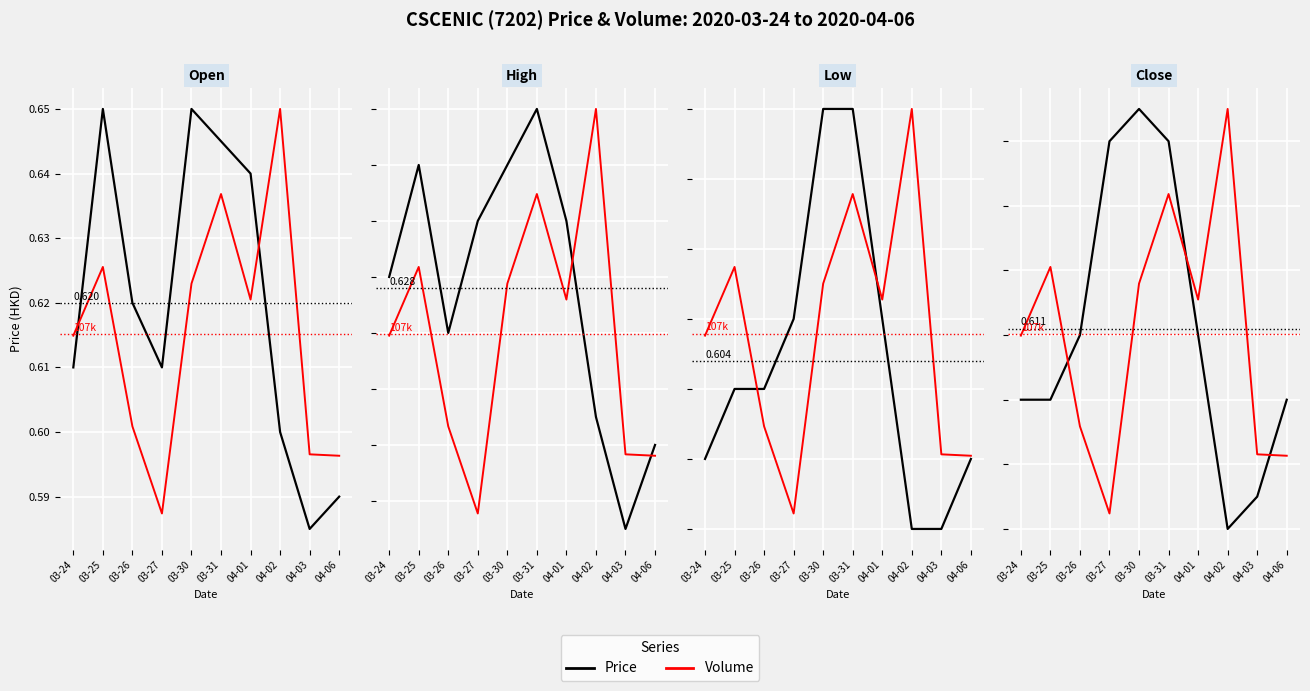

Is this an area chart (filled region under the line)?

No